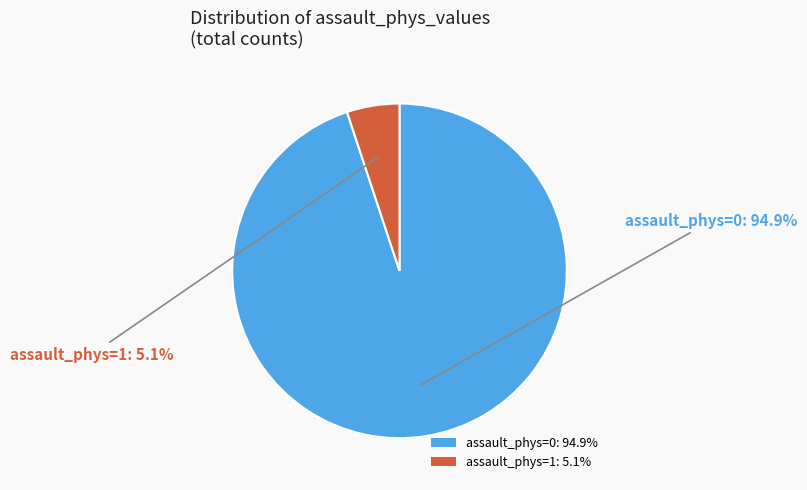

Which has a higher value, assault_phys=1: 5.1% or assault_phys=0: 94.9%?

assault_phys=0: 94.9%